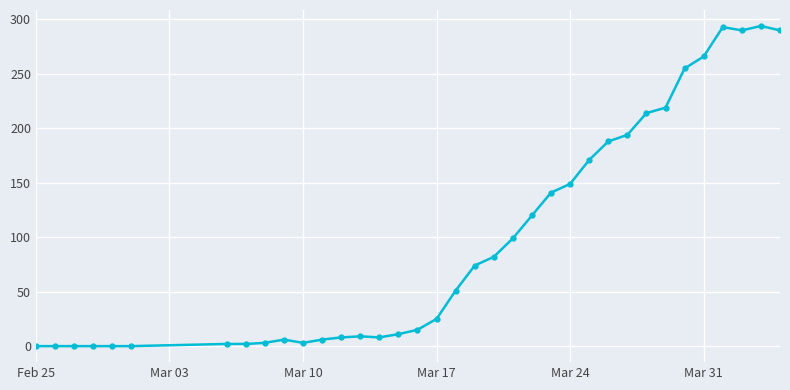

True or false: there are more than 2 points higher than both neighbors.

True